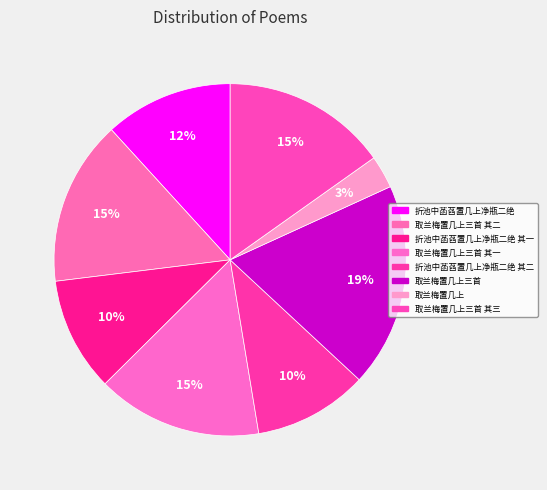

What is the smallest slice in the pie chart?

取兰梅置几上